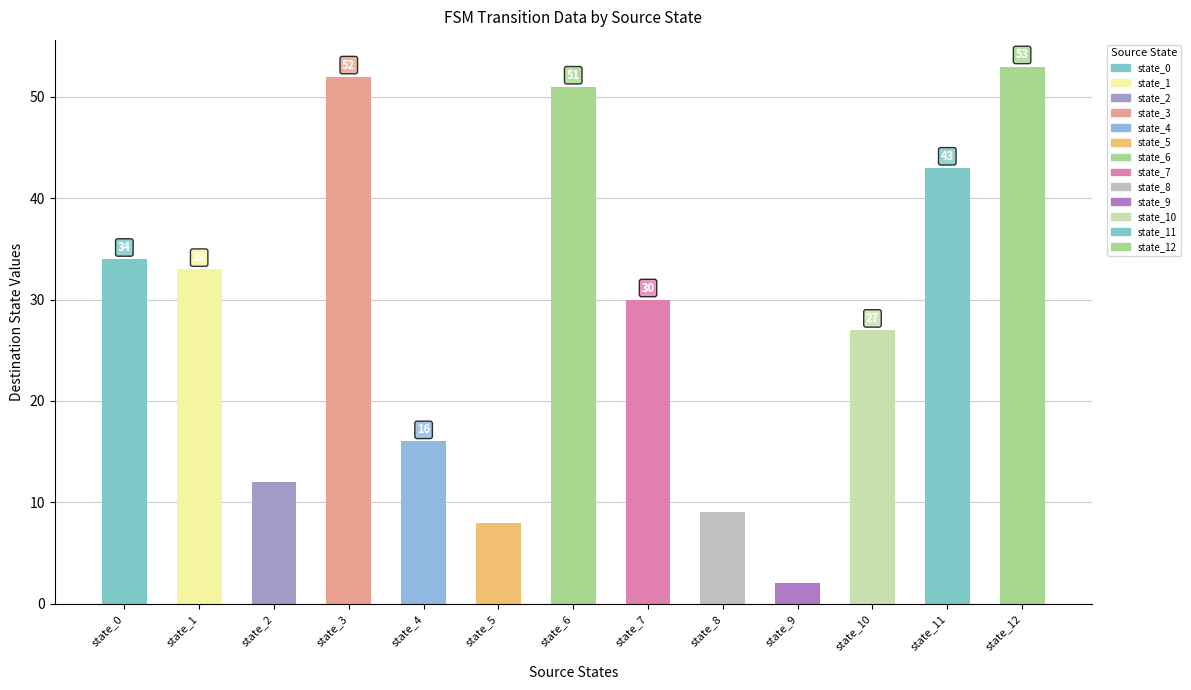

What is the smallest value displayed?

2